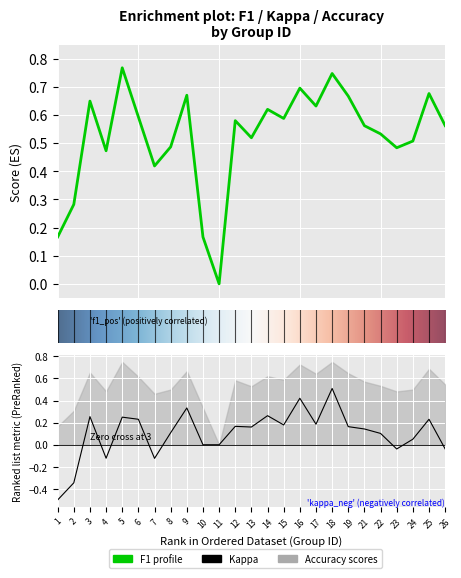

How many interior local valleys does the kappa series have?

6